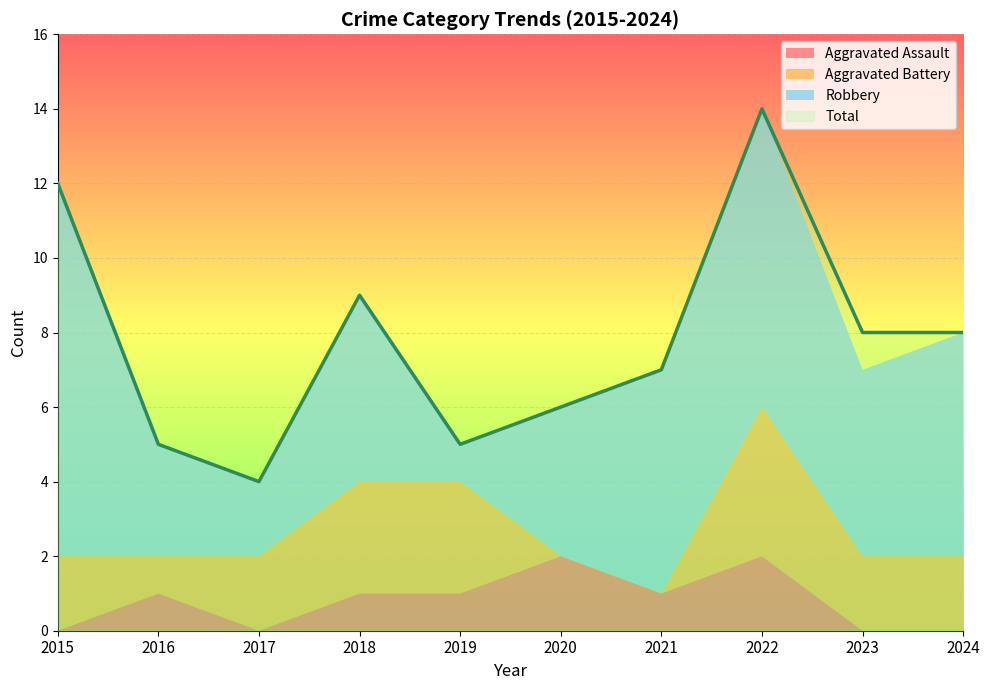

How many interior local peaks does the Aggravated Assault series have?

3